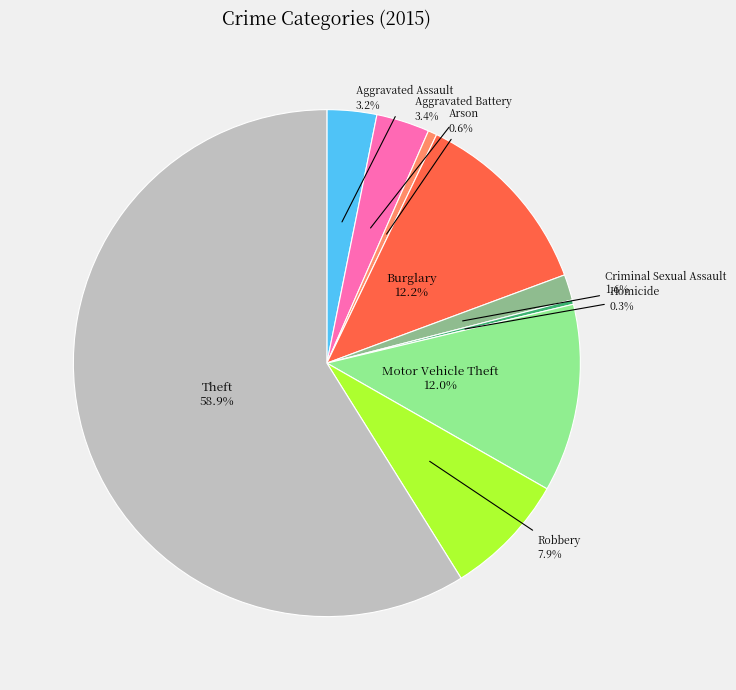

To the nearest percent, what portion does Motor Vehicle Theft represent?

12%